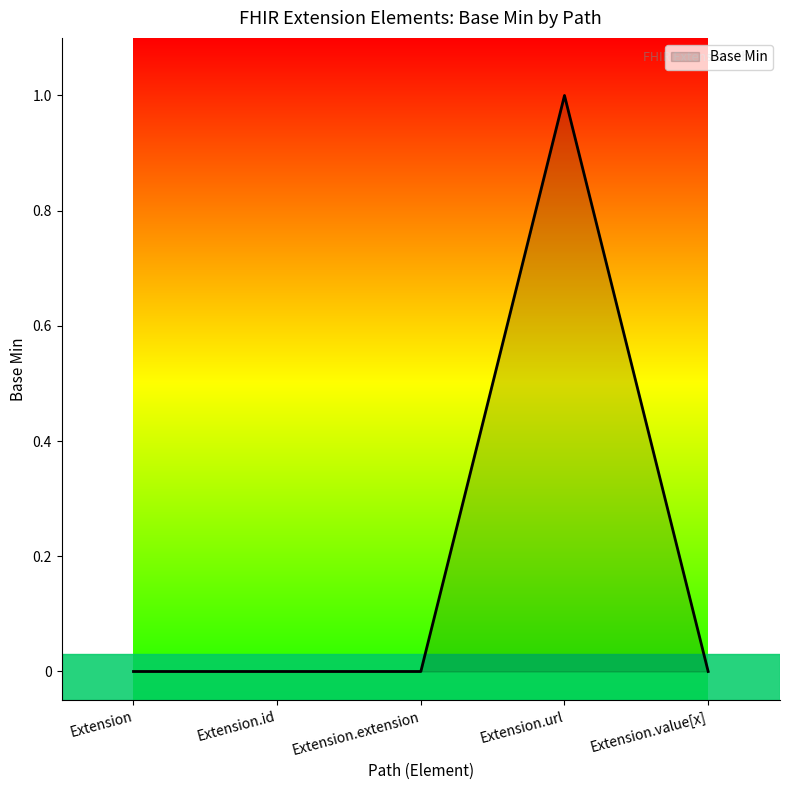

What position from the left is Extension?

1